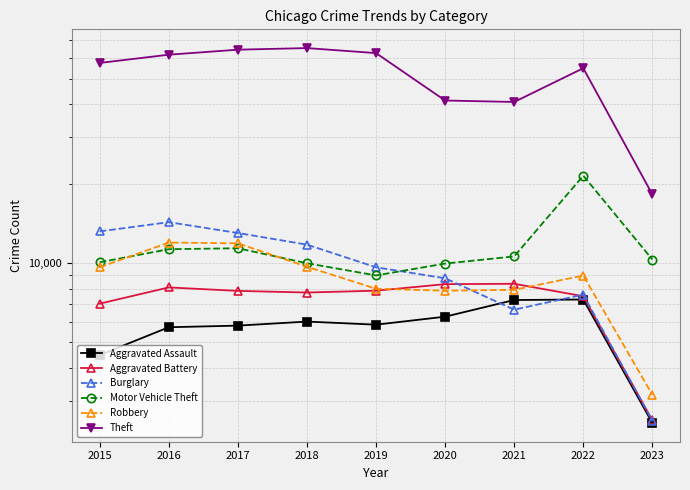

Reading left to right, extract all data points from this chart.

Aggravated Assault: 4480	5712	5793	6001	5841	6263	7243	7276	2477
Aggravated Battery: 7018	8085	7845	7734	7857	8319	8346	7486	2535
Burglary: 13184	14289	13001	11746	9639	8757	6659	7594	2521
Motor Vehicle Theft: 10068	11286	11380	9985	8977	9956	10598	21439	10314
Robbery: 9638	11960	11880	9680	7994	7855	7918	8968	3169
Theft: 57350	61619	64381	65286	62491	41317	40791	54769	18195